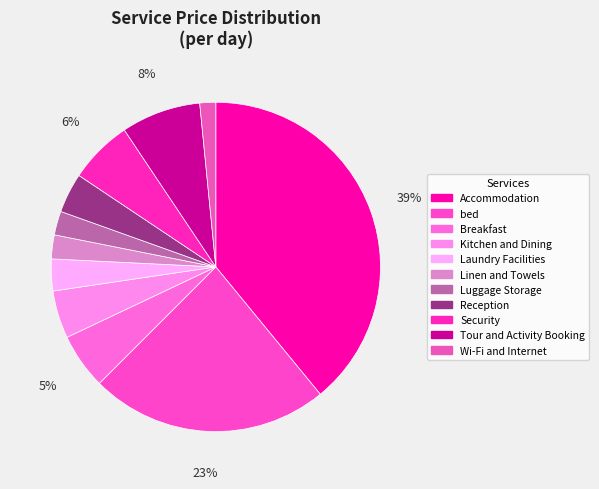

How many segments does this pie chart have?

11